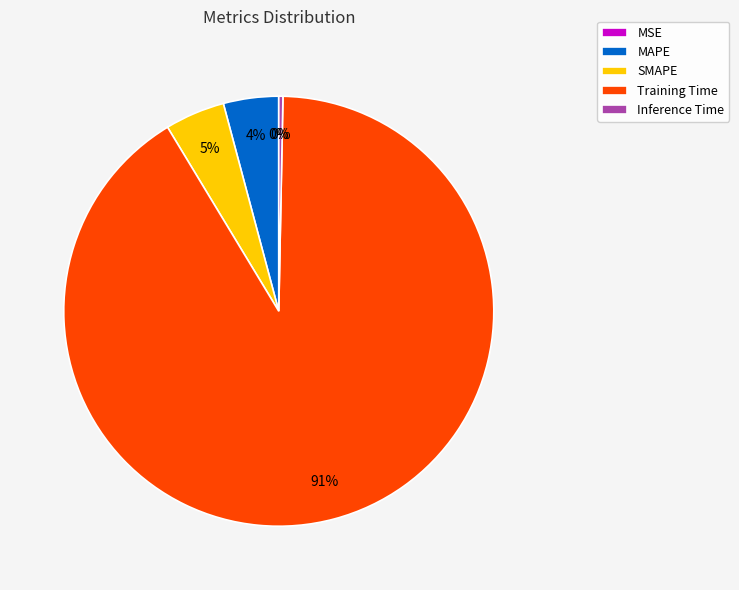

To the nearest percent, what is the average slice percentage?

20%